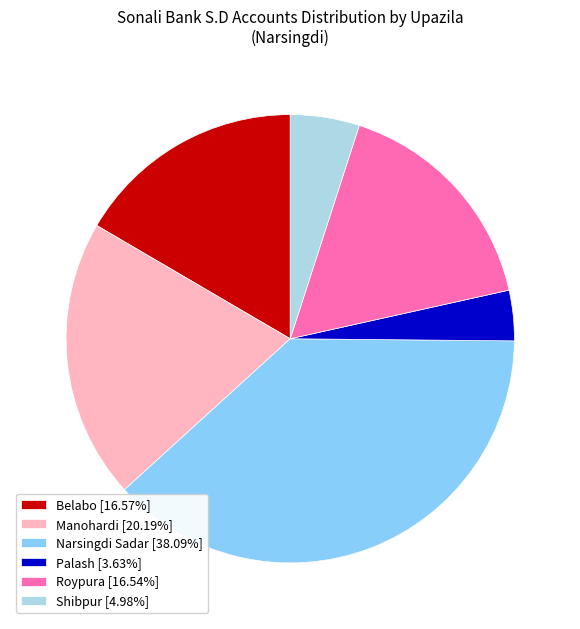

The Roypura slice represents 8% of the pie. True or false?

False